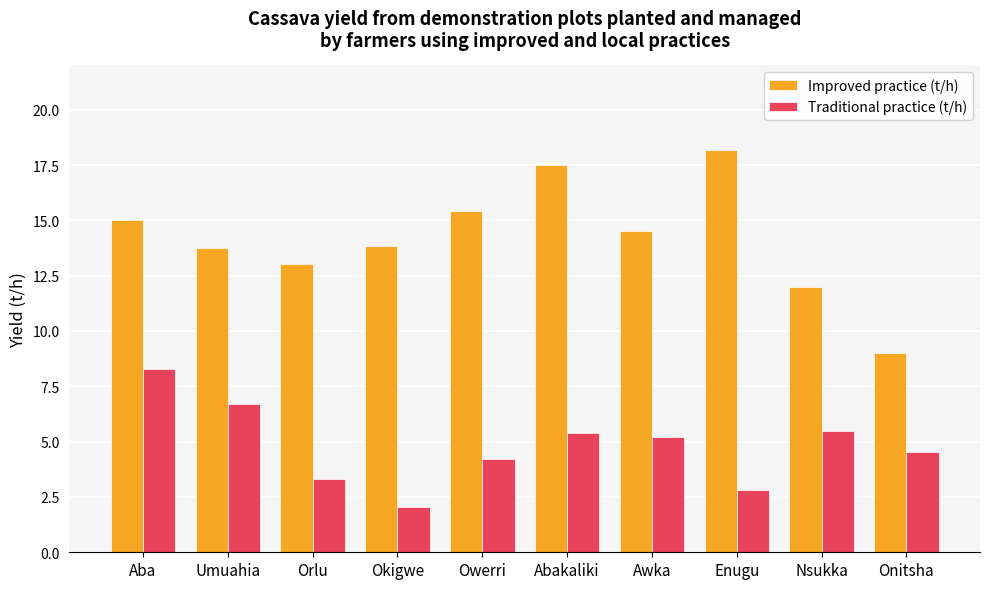

Is it true that Traditional practice (t/h) equals 5.2 at Awka?

True